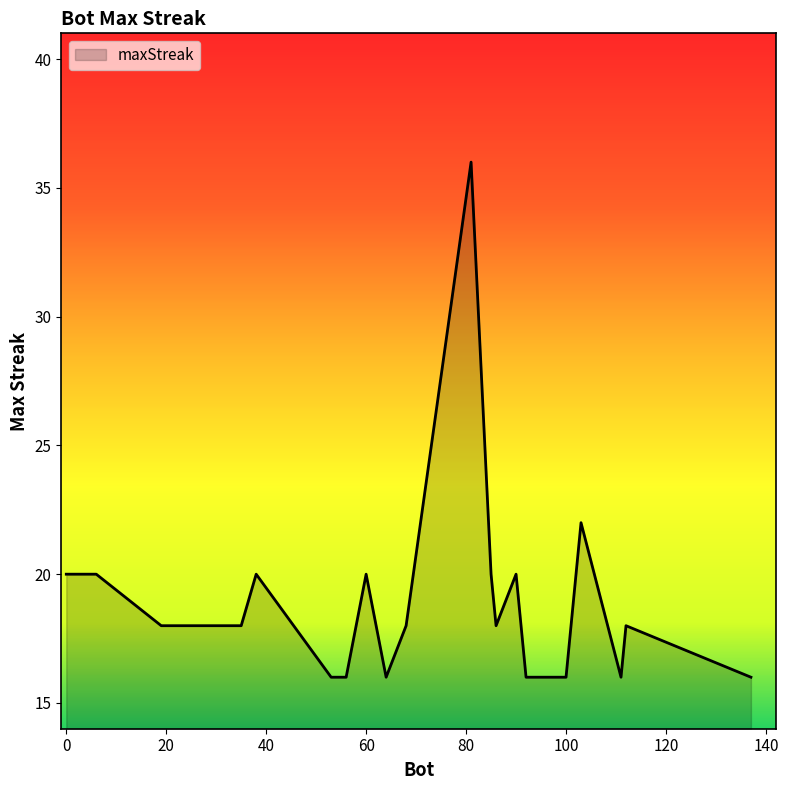

What is the difference between the maximum and minimum values?

20